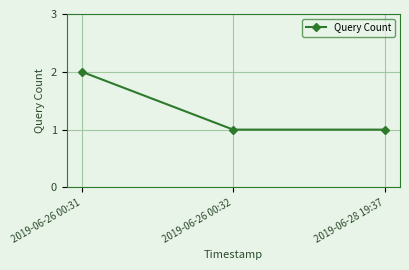

Reading left to right, what are all the values shown in this chart?

2019-06-26 00:31=2	2019-06-26 00:32=1	2019-06-28 19:37=1